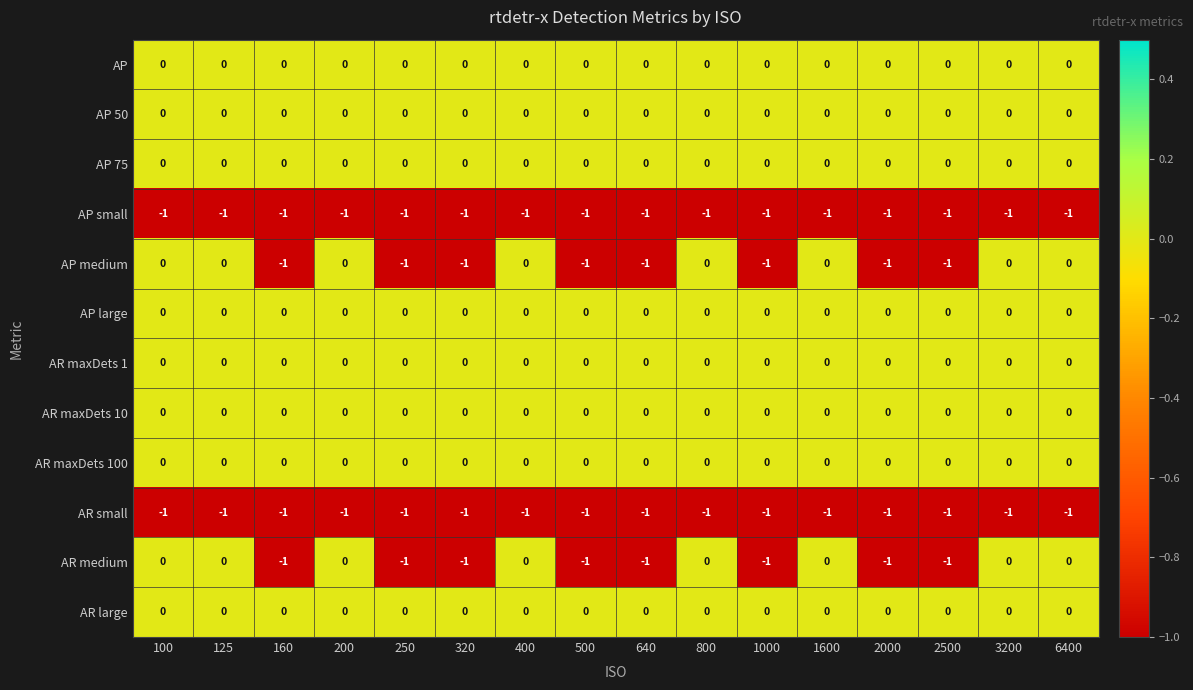

What is the total value across all series at 500?

-4